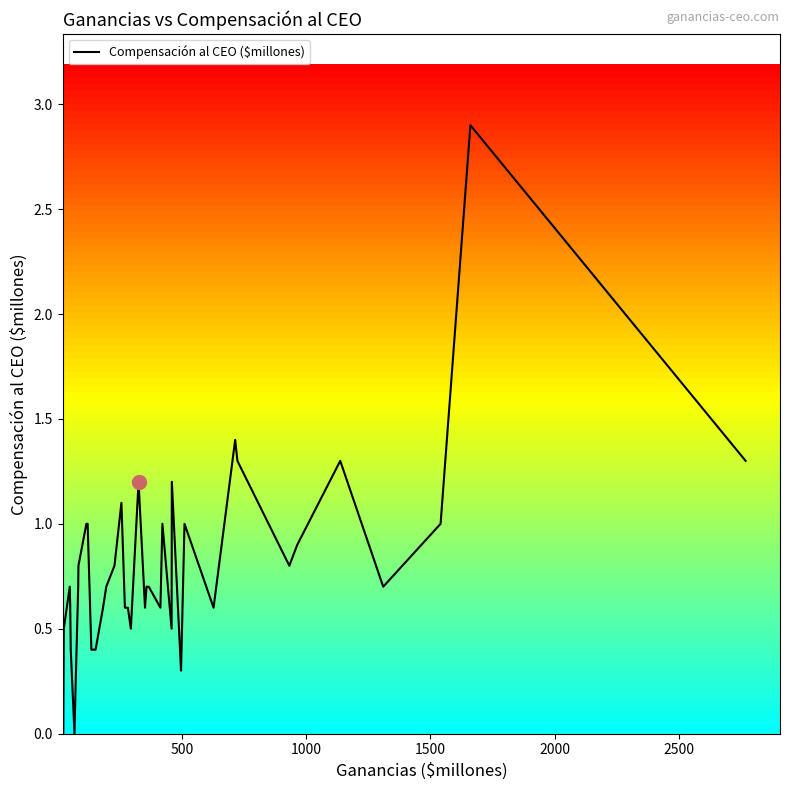

How many lines are shown in the chart?

1